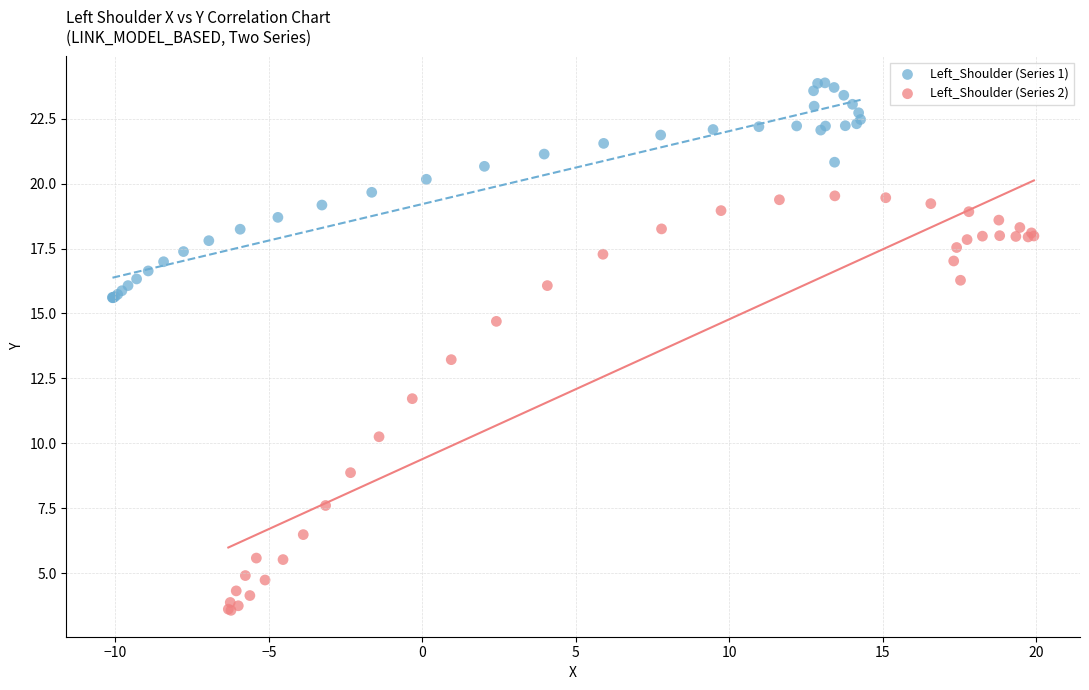

Which series has the largest Y range (max minus min)?

Left_Shoulder (Series 2)